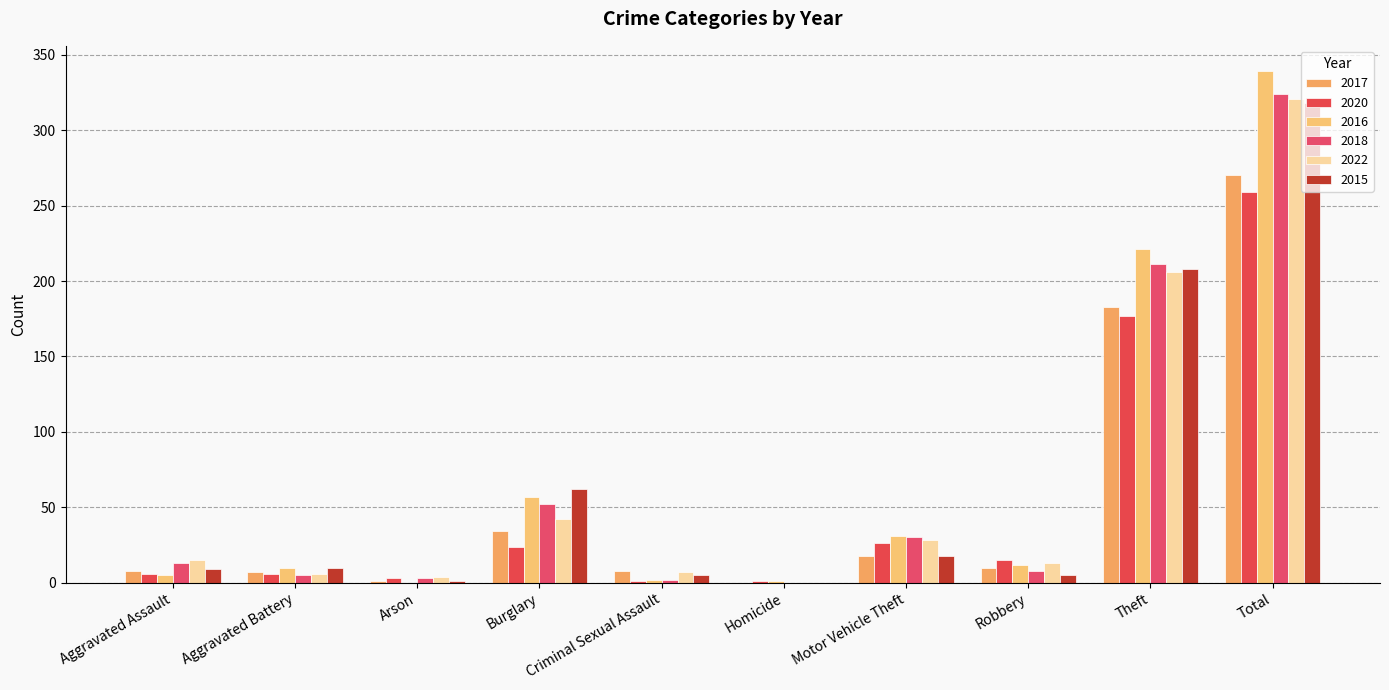

Which series has the largest total across all categories?

2016